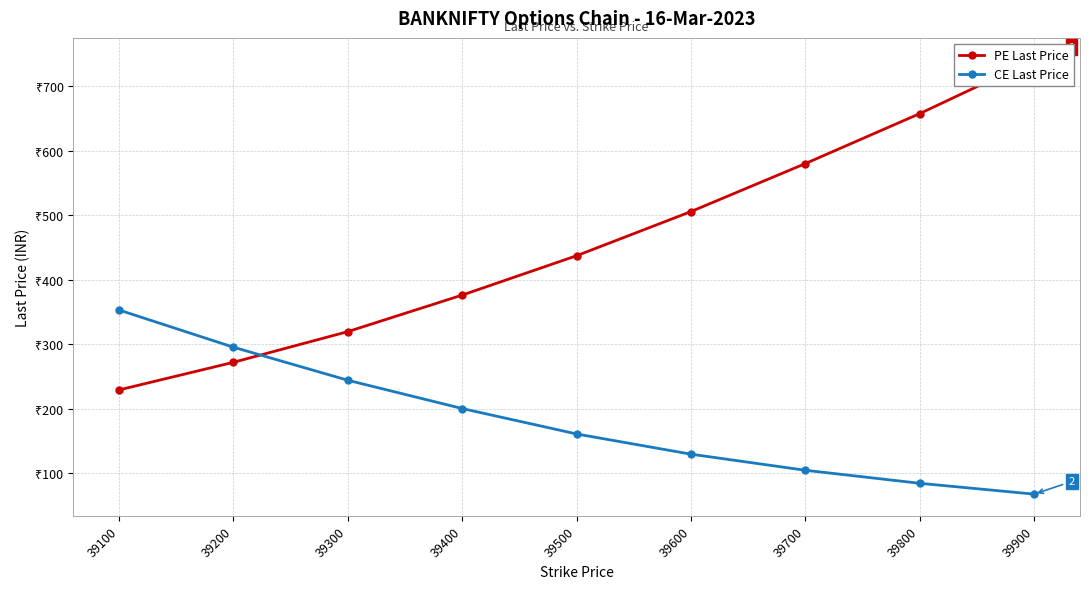

How many lines are shown in the chart?

2